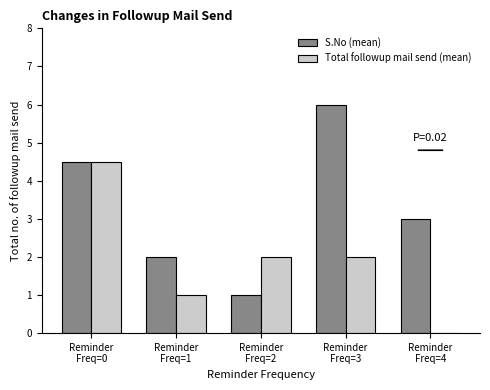

What is the greatest value displayed?

6.0